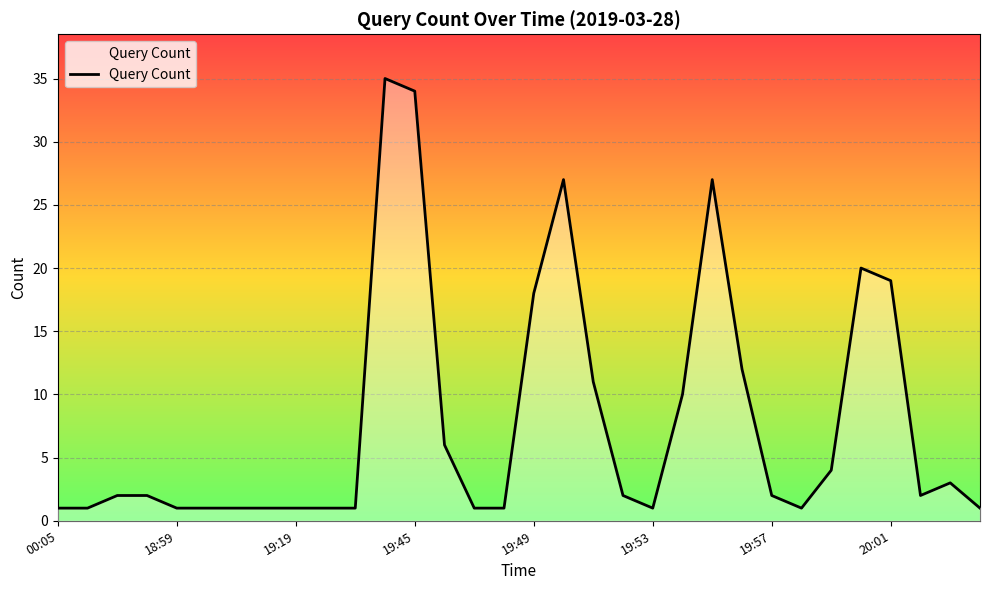

What is the maximum value shown in the chart?

35